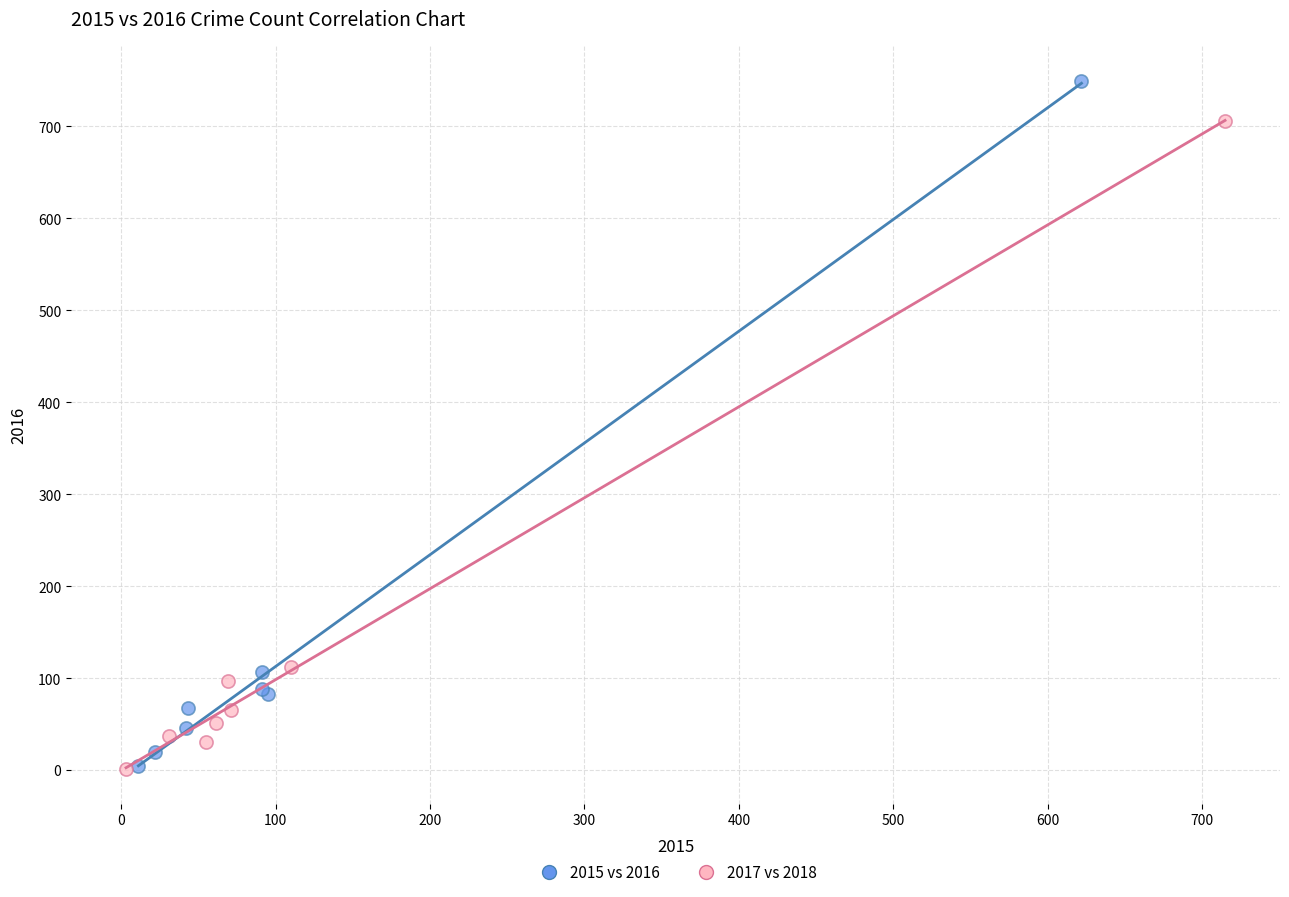

Which series has the largest Y range (max minus min)?

2015 vs 2016